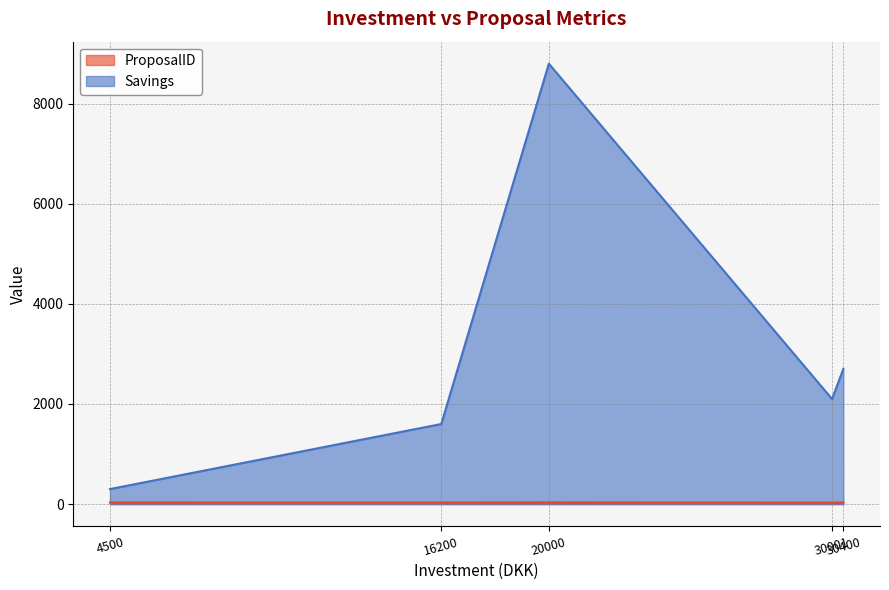

Which label corresponds to the smallest value in the chart?

30001